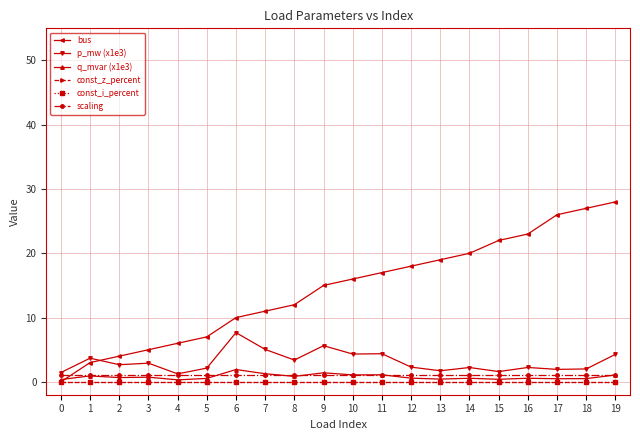

At which category is the sum across all series the highest?

19